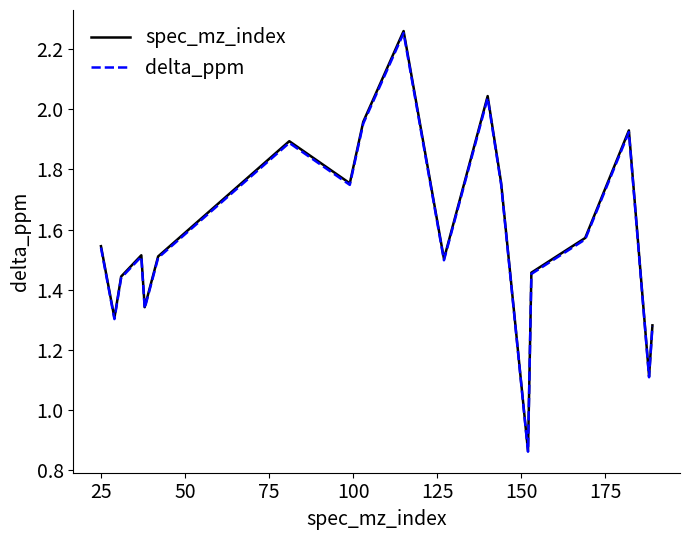

Which series has the largest range (max minus min)?

spec_mz_index